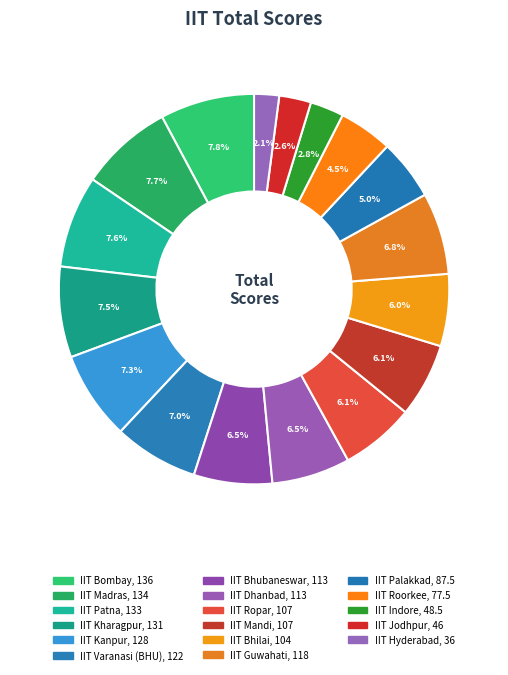

Approximately how many times larger is the value at IIT Kharagpur compared to IIT Bhilai?

1.3